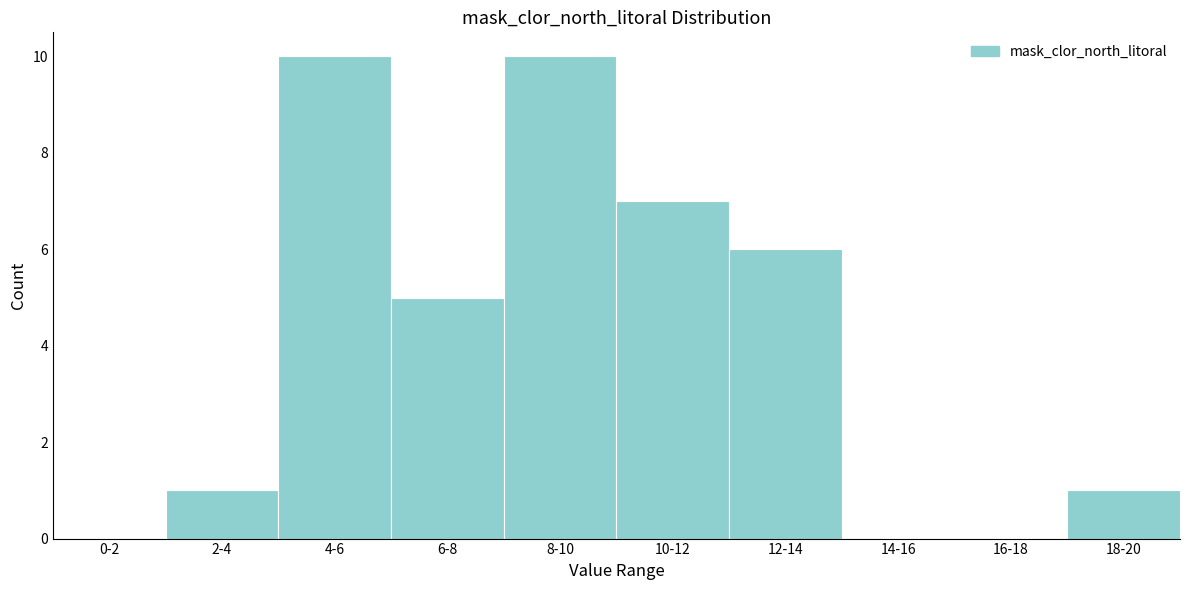

Reading right to left, transcribe all the data shown in this chart.

18-20=1	16-18=0	14-16=0	12-14=6	10-12=7	8-10=10	6-8=5	4-6=10	2-4=1	0-2=0